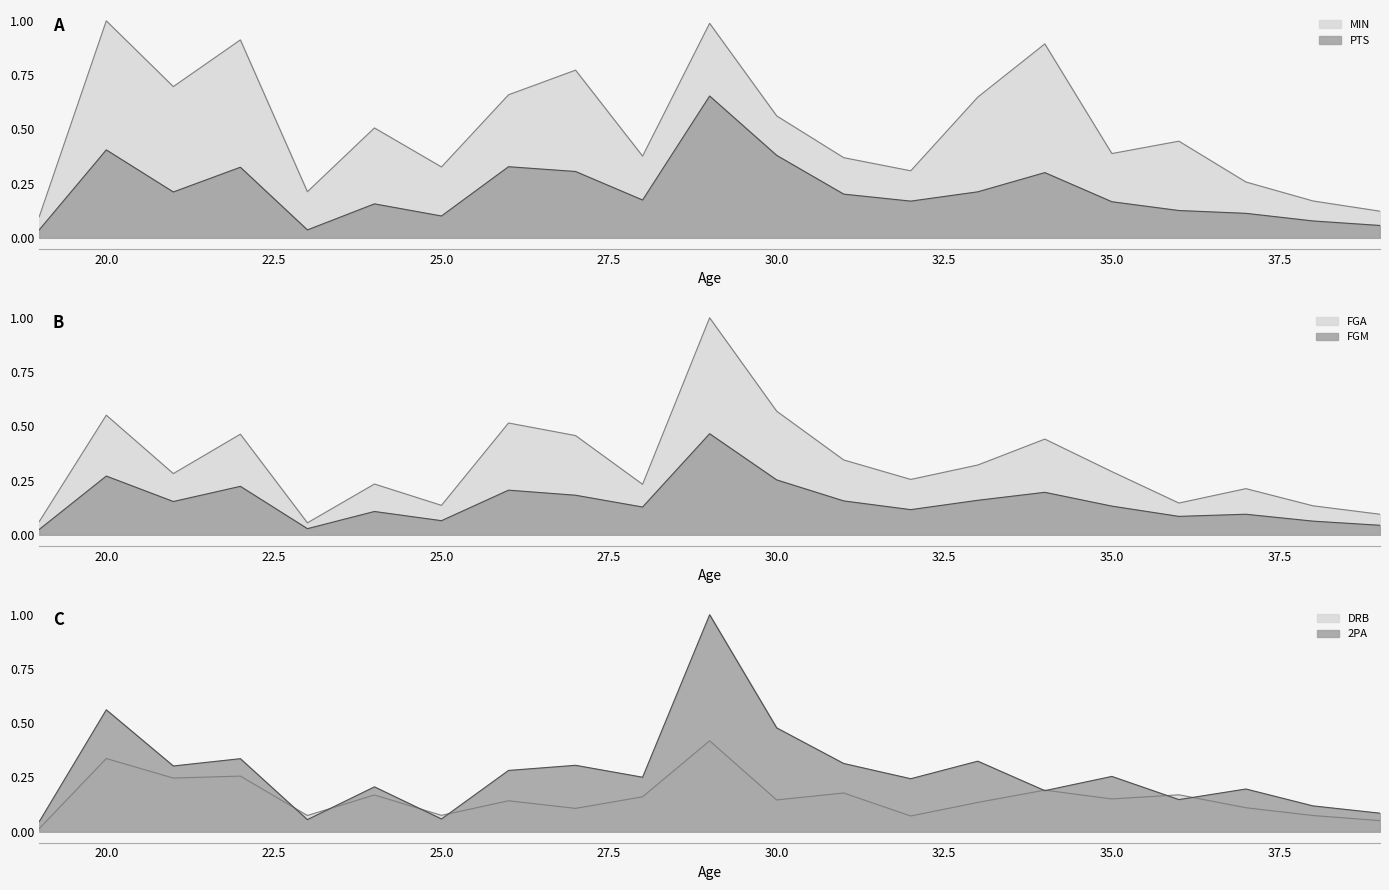

Reading right to left, transcribe all the data shown in this chart.

MIN: 39=0.1	38=0.2	37=0.3	36=0.4	35=0.4	34=0.9	33=0.6	32=0.3	31=0.4	30=0.6	29=1.0	28=0.4	27=0.8	26=0.7	25=0.3	24=0.5	23=0.2	22=0.9	21=0.7	20=1.0	19=0.1
PTS: 39=0.1	38=0.1	37=0.1	36=0.1	35=0.2	34=0.3	33=0.2	32=0.2	31=0.2	30=0.4	29=0.7	28=0.2	27=0.3	26=0.3	25=0.1	24=0.2	23=0.0	22=0.3	21=0.2	20=0.4	19=0.0
FGA: 39=0.1	38=0.1	37=0.2	36=0.1	35=0.3	34=0.4	33=0.3	32=0.3	31=0.3	30=0.6	29=1.0	28=0.2	27=0.5	26=0.5	25=0.1	24=0.2	23=0.1	22=0.5	21=0.3	20=0.6	19=0.1
FGM: 39=0.0	38=0.1	37=0.1	36=0.1	35=0.1	34=0.2	33=0.2	32=0.1	31=0.2	30=0.3	29=0.5	28=0.1	27=0.2	26=0.2	25=0.1	24=0.1	23=0.0	22=0.2	21=0.2	20=0.3	19=0.0
DRB: 39=0.1	38=0.1	37=0.1	36=0.2	35=0.2	34=0.2	33=0.1	32=0.1	31=0.2	30=0.1	29=0.4	28=0.2	27=0.1	26=0.1	25=0.1	24=0.2	23=0.1	22=0.3	21=0.2	20=0.3	19=0.0
2PA: 39=0.1	38=0.1	37=0.2	36=0.1	35=0.3	34=0.2	33=0.3	32=0.2	31=0.3	30=0.5	29=1.0	28=0.3	27=0.3	26=0.3	25=0.1	24=0.2	23=0.1	22=0.3	21=0.3	20=0.6	19=0.0